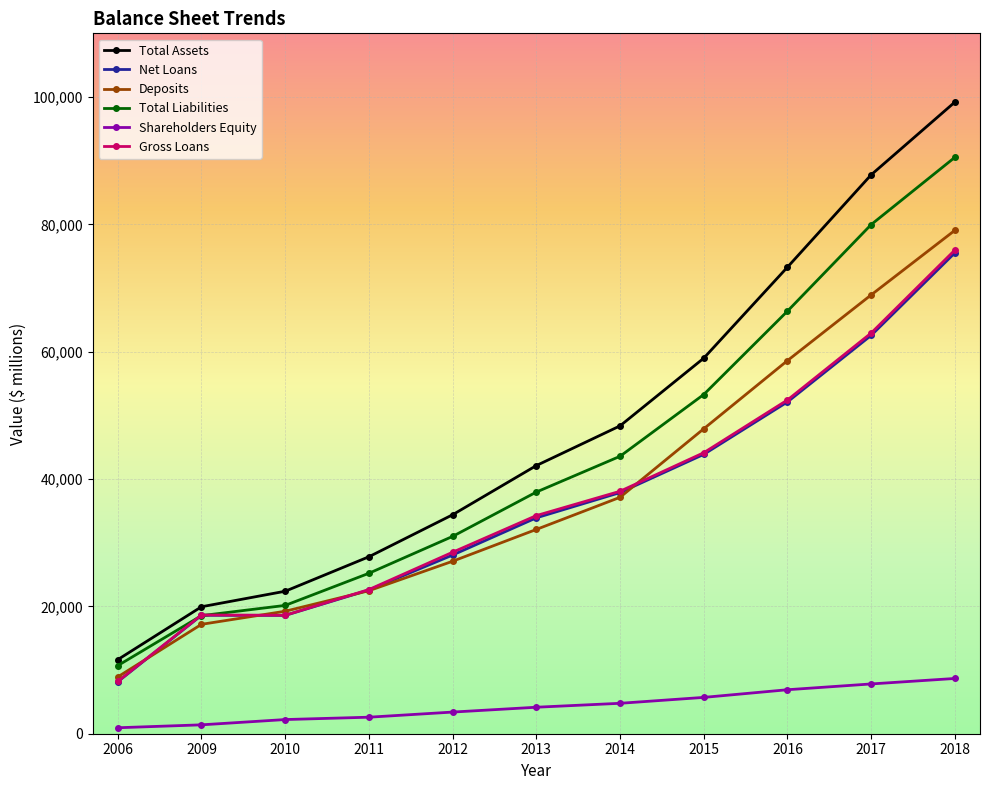

True or false: Total Assets and Net Loans intersect in this chart.

False